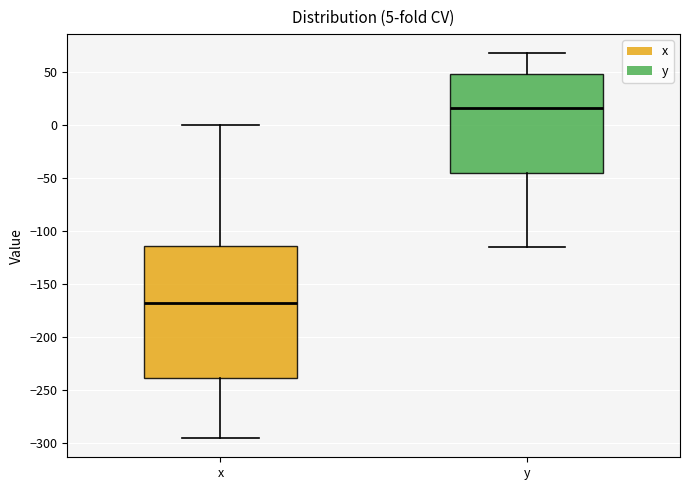

Which box has the highest median line?

y